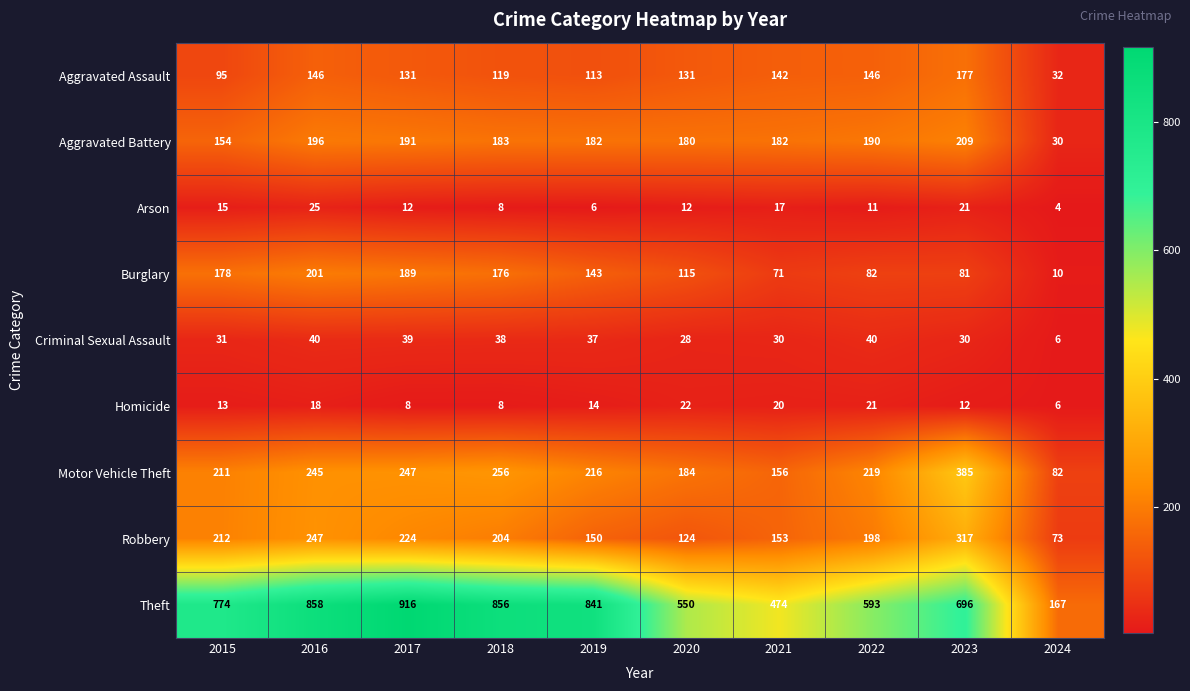

What is the difference between the second highest and second lowest values in the Aggravated Assault series?

51